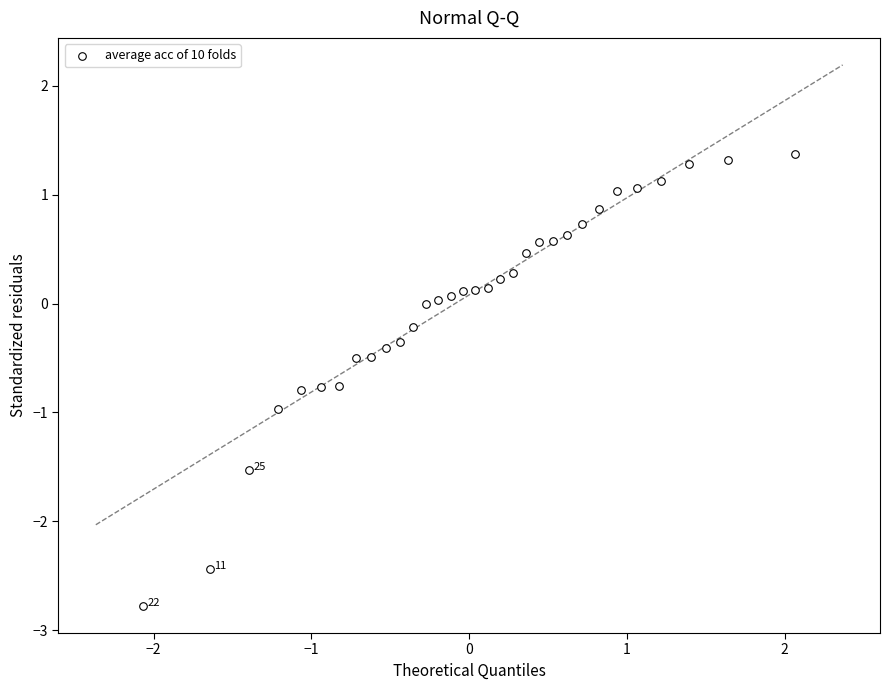

What is the range of Y values (max minus min)?

4.2